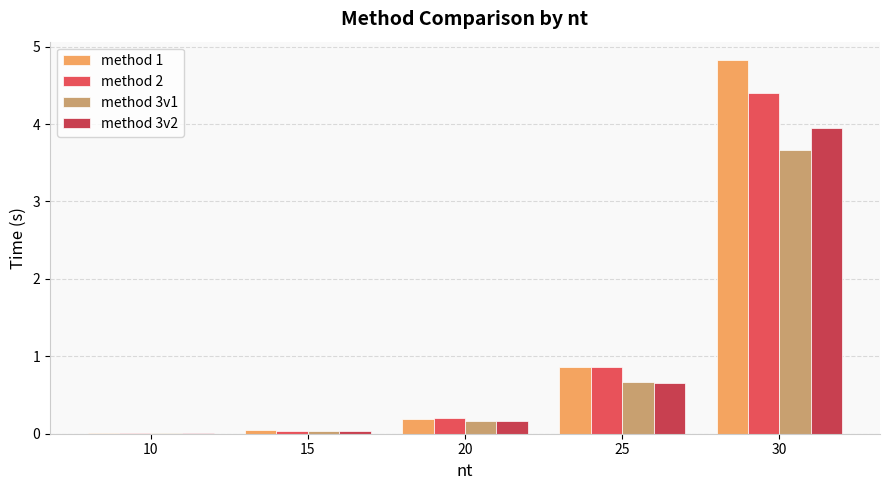

How many groups of bars are there?

5